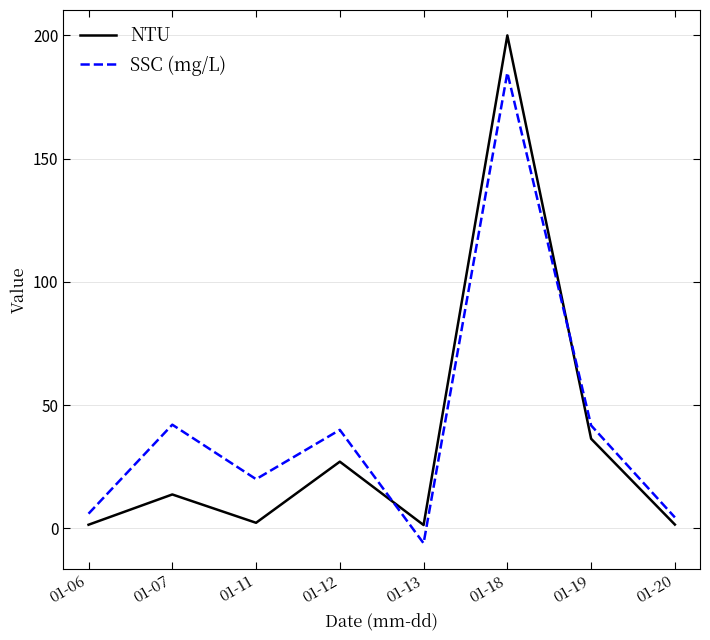

Read the SSC (mg/L) value at 01-06.

6.0